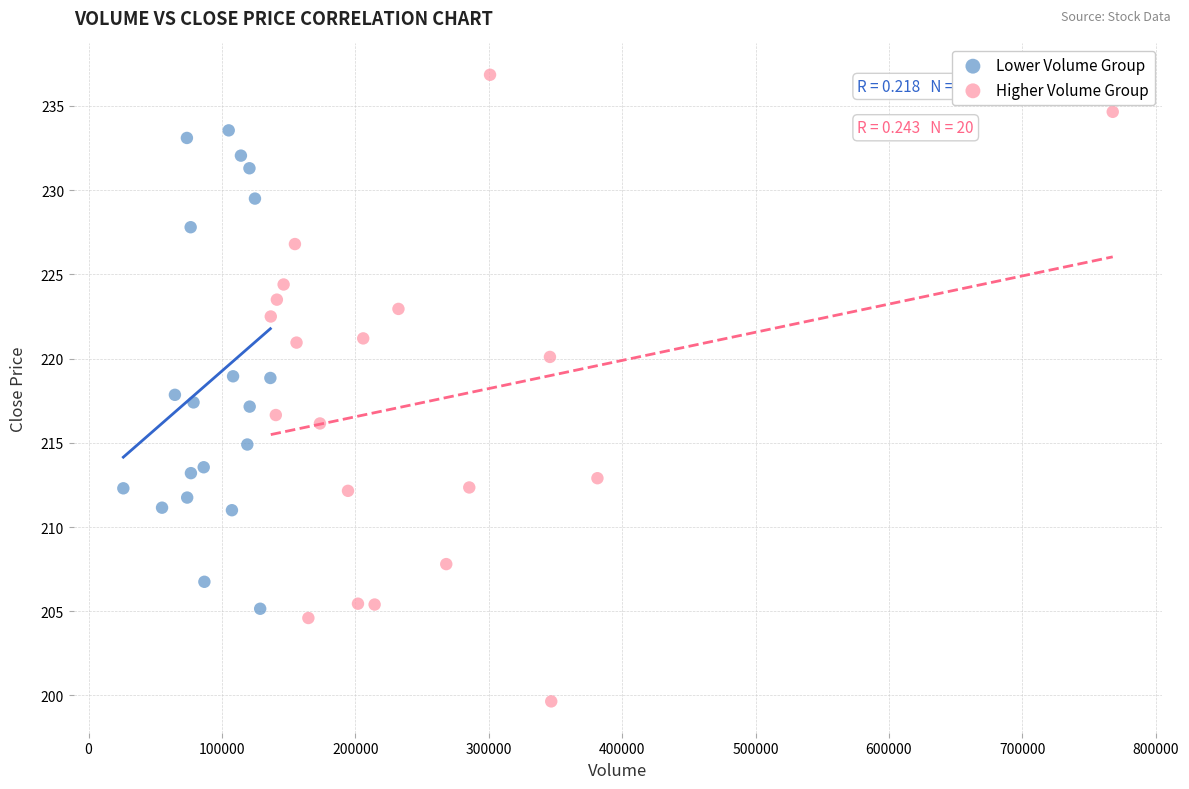

Which series contains the highest Y value?

Higher Volume Group